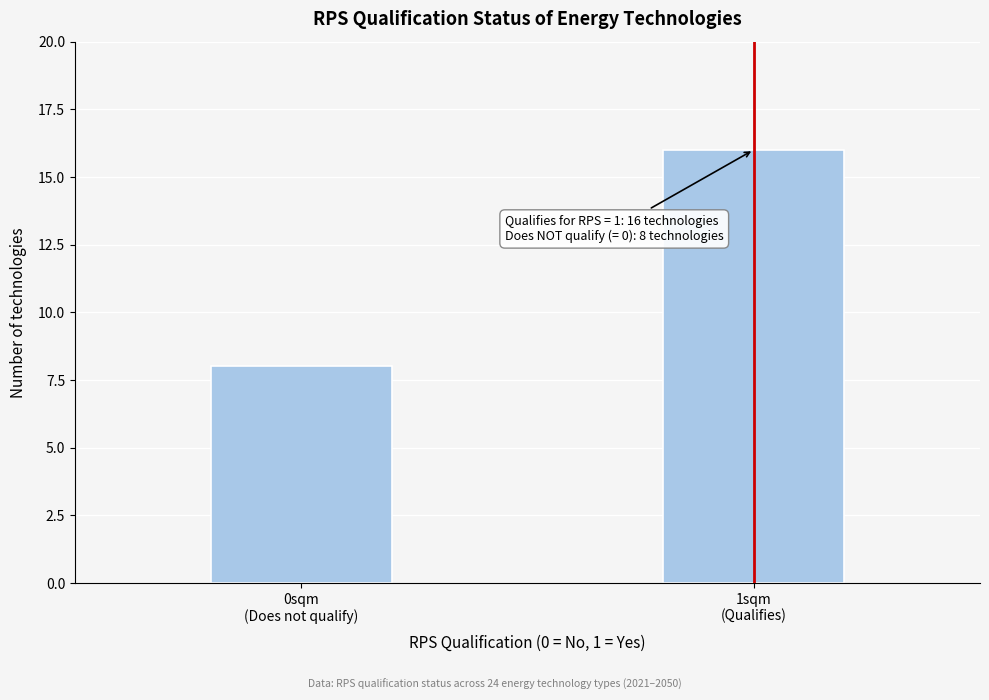

Reading left to right, extract all data points from this chart.

8	16